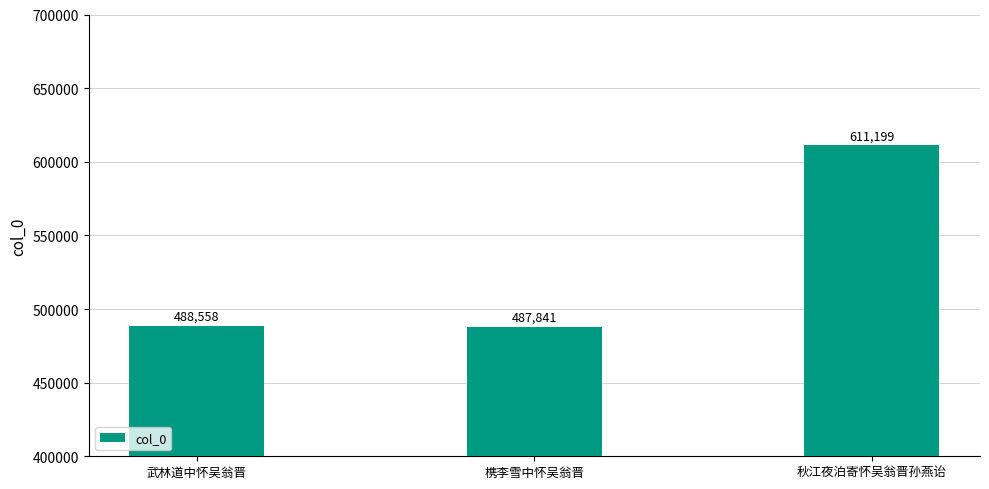

How many bars are there in total?

3